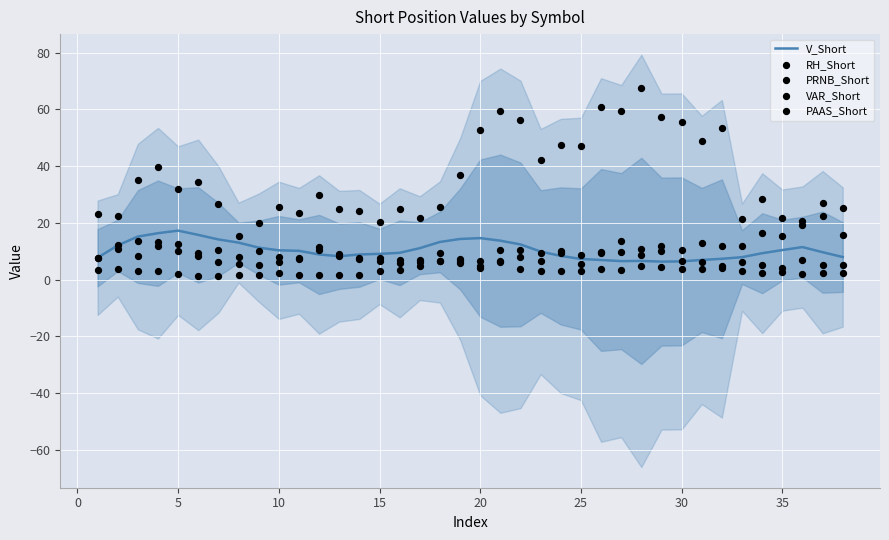

The value of V_Short at 15 is 3.7. True or false?

False